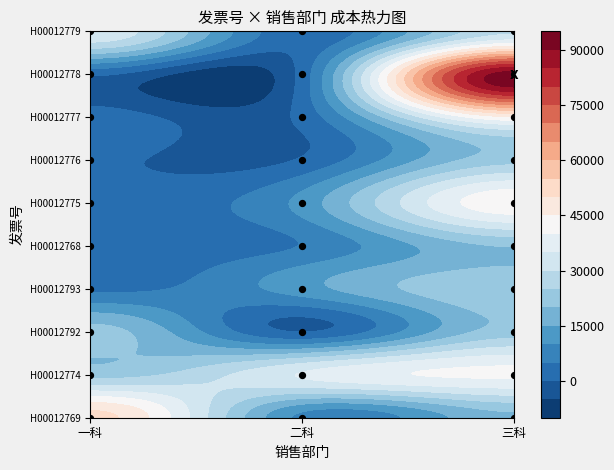

The chart shows a value of 7 at 一科. True or false?

False